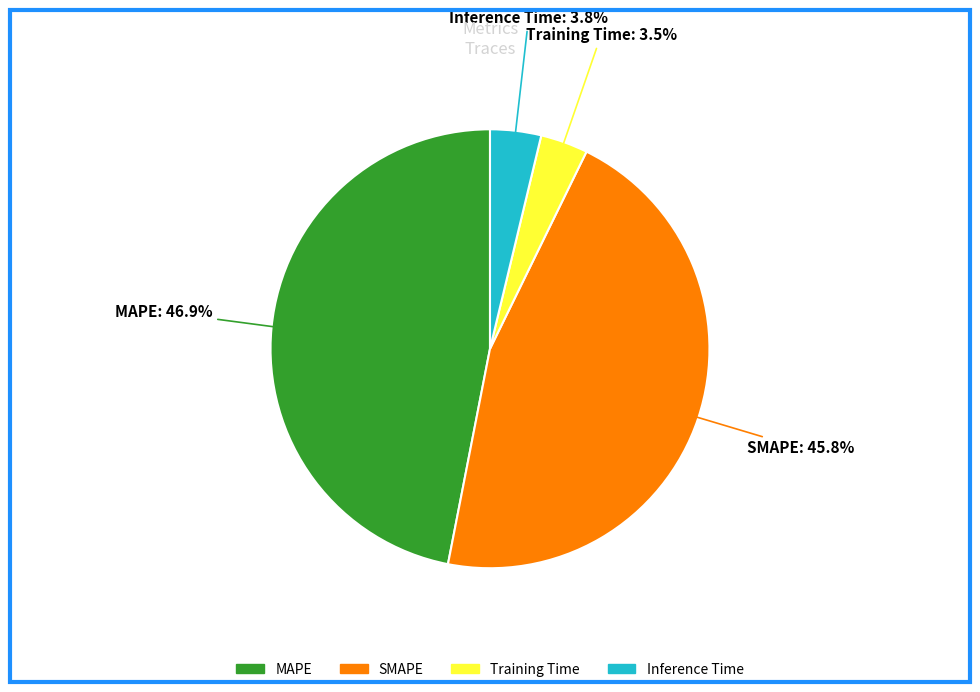

Is there a majority slice in this chart?

No